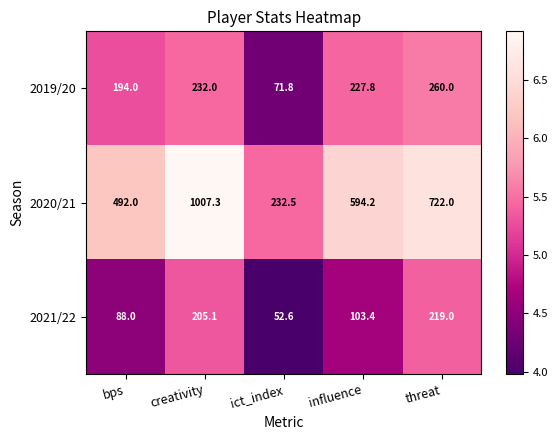

The value of 2021/22 at ict_index is 52.6. True or false?

True